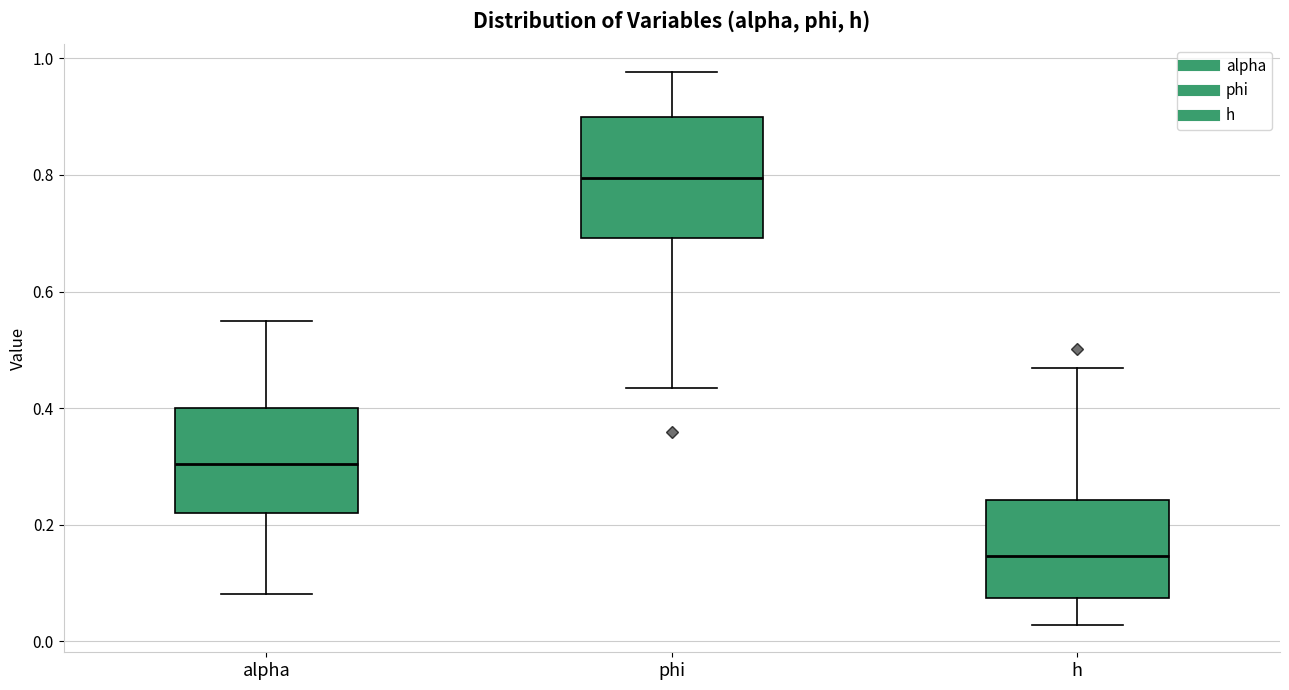

Which box is the tallest, from its lower edge to its upper edge?

phi